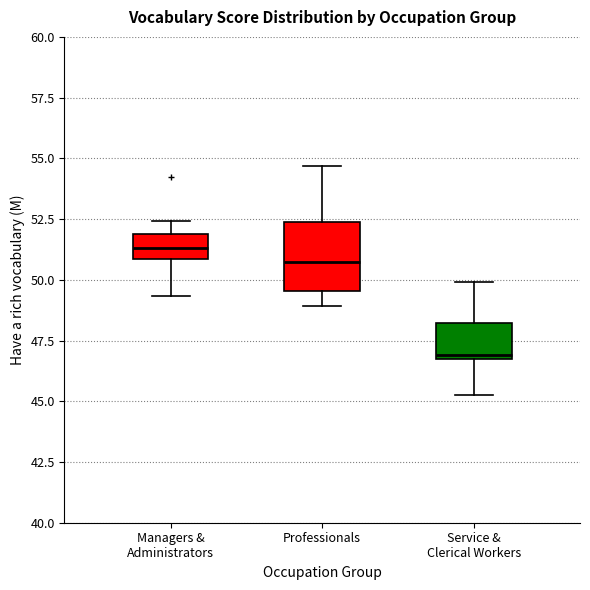

Which box is the tallest, from its lower edge to its upper edge?

Professionals